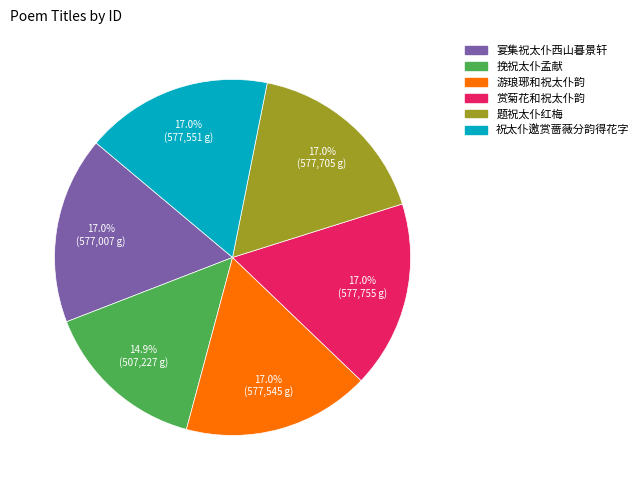

Which slice is the smallest?

挽祝太仆孟献